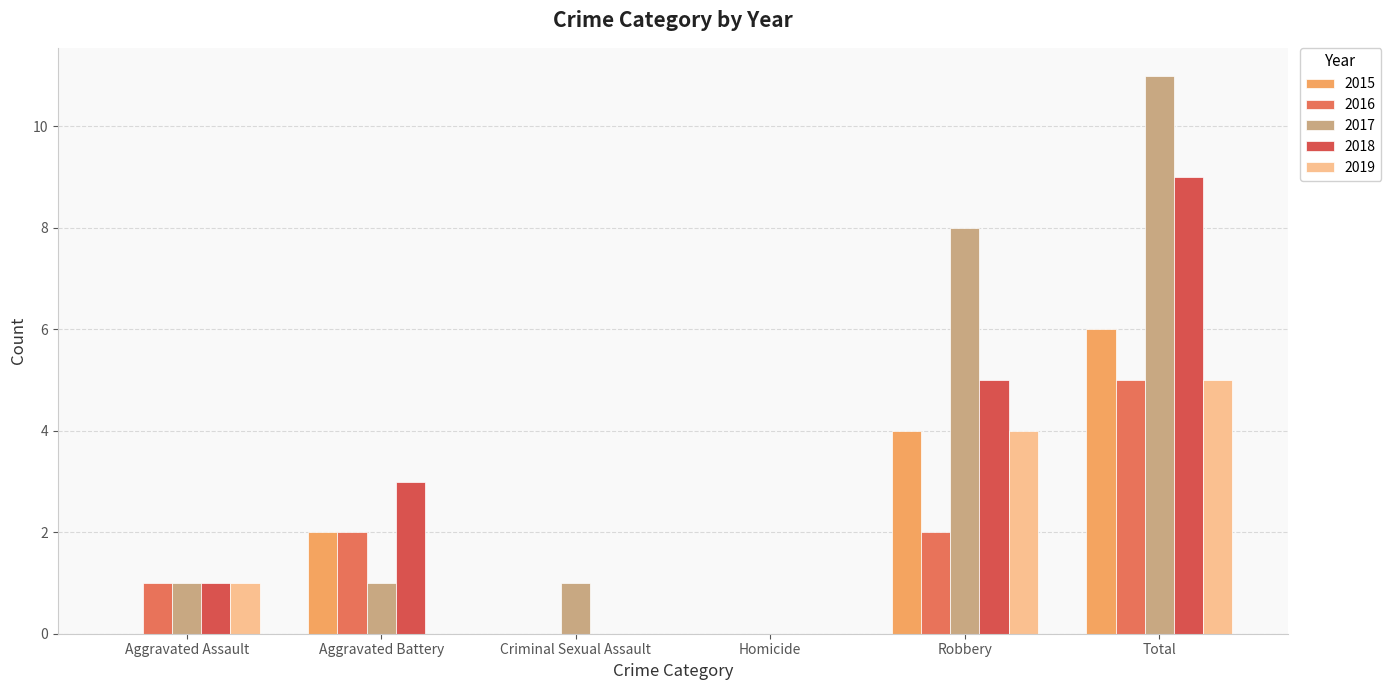

Are the bars grouped side by side (vs. stacked)?

Yes